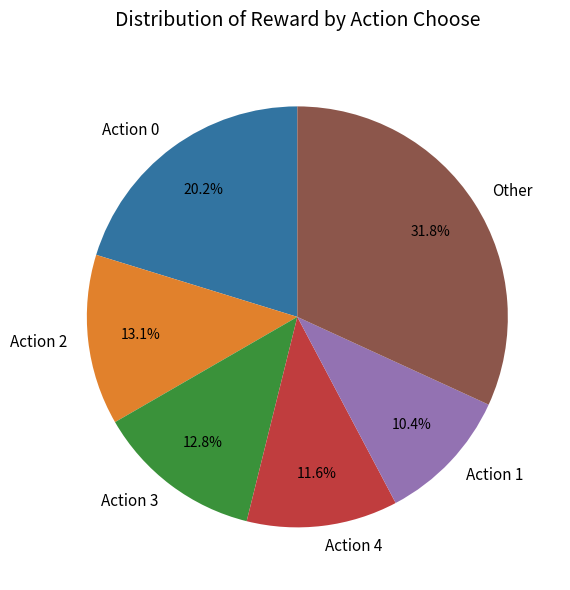

To the nearest percent, what is the average slice percentage?

17%